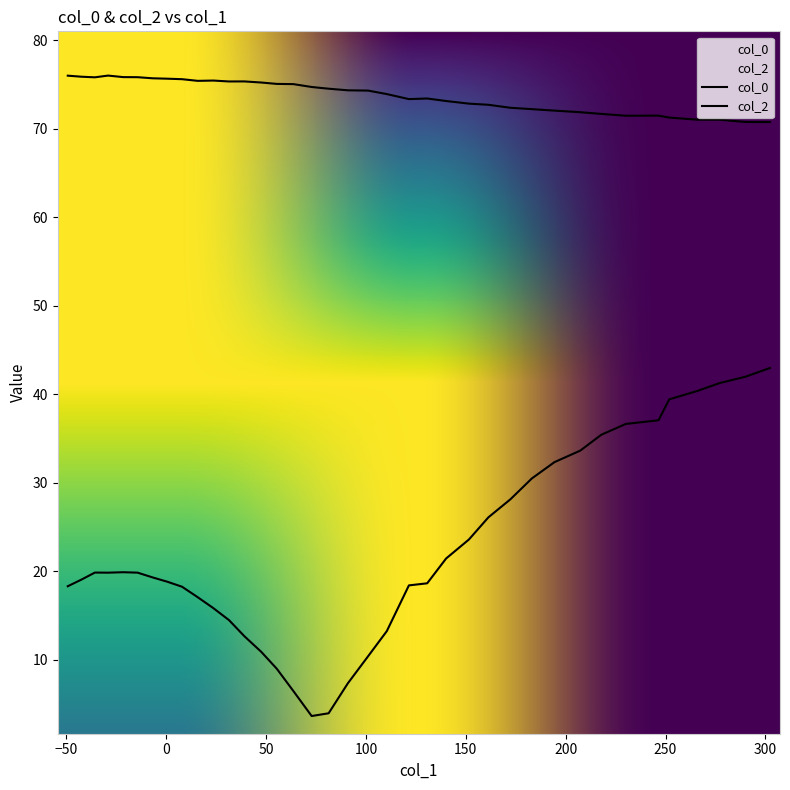

At how many categories does at least one series exceed 24?

38